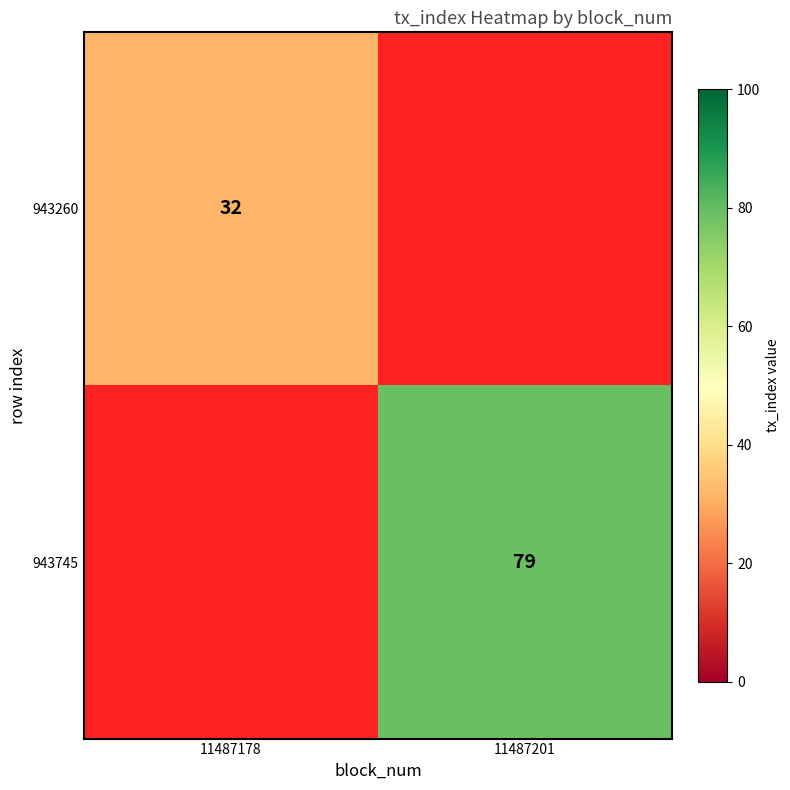

Is the value of 943260 at 11487178 greater than the value of 943745 at 11487201?

No